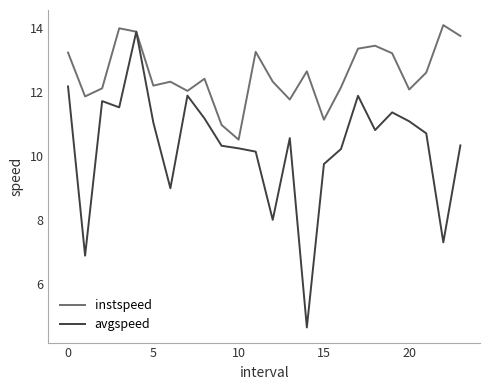

List the series in order of their overall mean, highest first.

instspeed, avgspeed